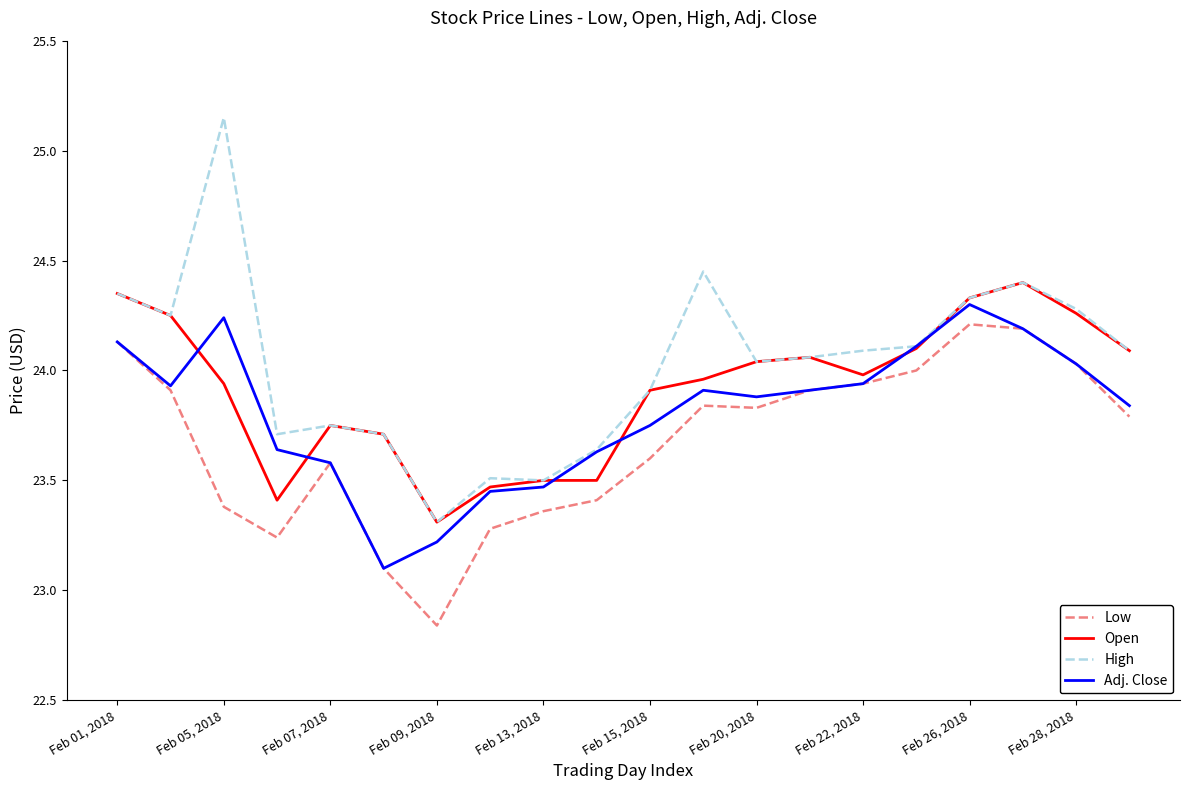

Is this an area chart (filled region under the line)?

No